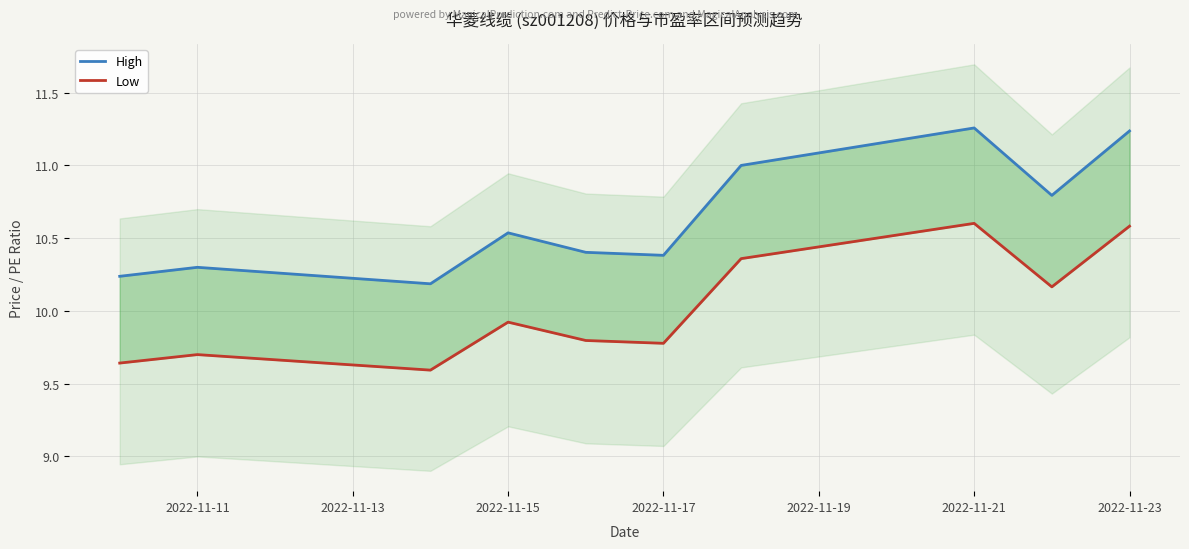

True or false: Low has more than 0 interior local peaks.

True